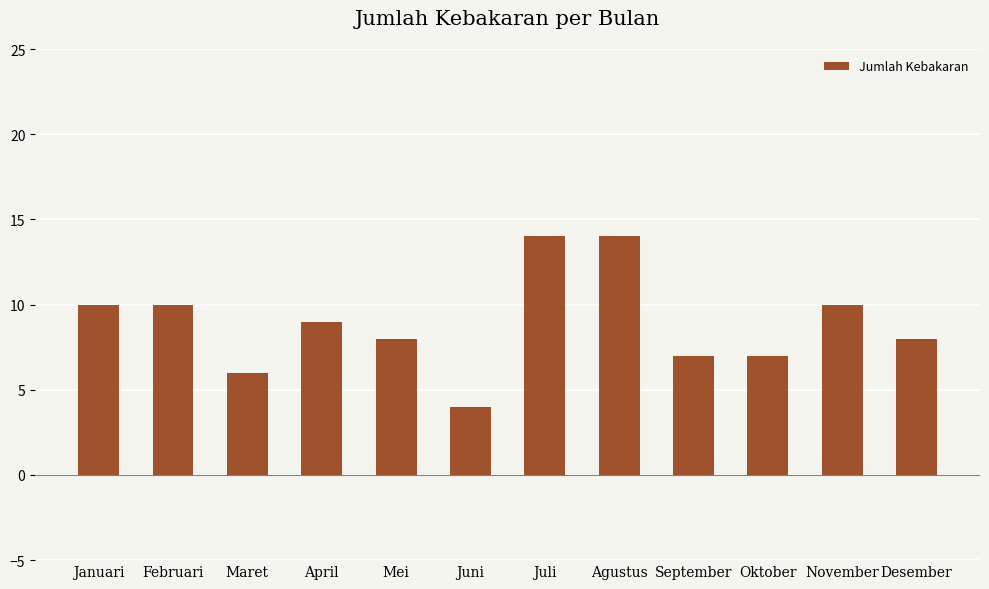

Reading left to right, extract all data points from this chart.

10	10	6	9	8	4	14	14	7	7	10	8